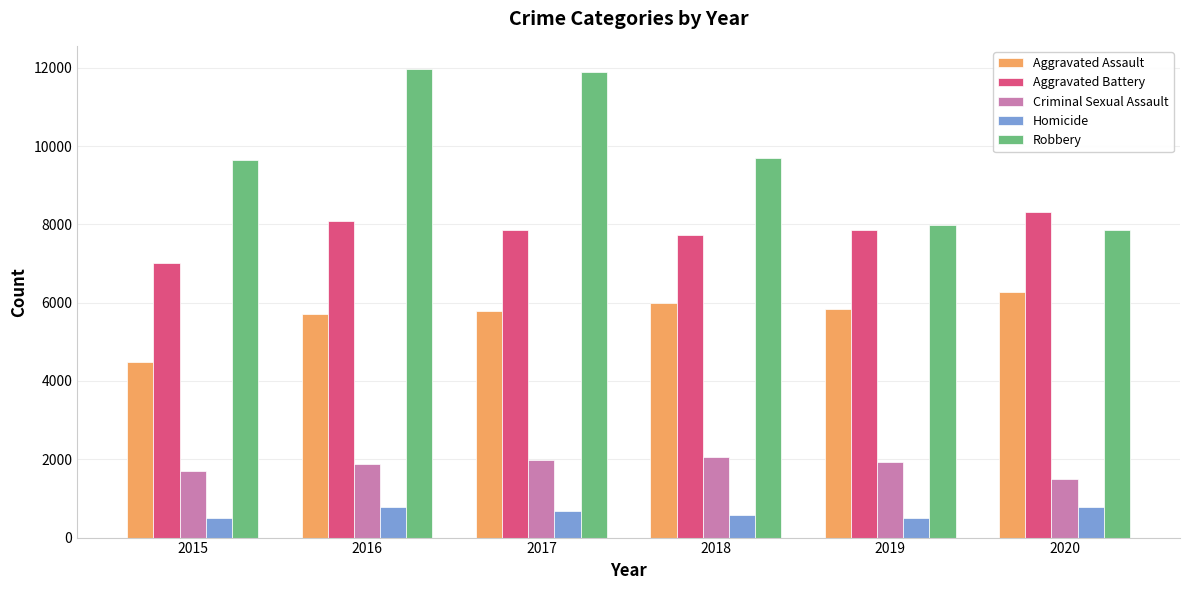

The value of Aggravated Battery at 2019 is 13484. True or false?

False